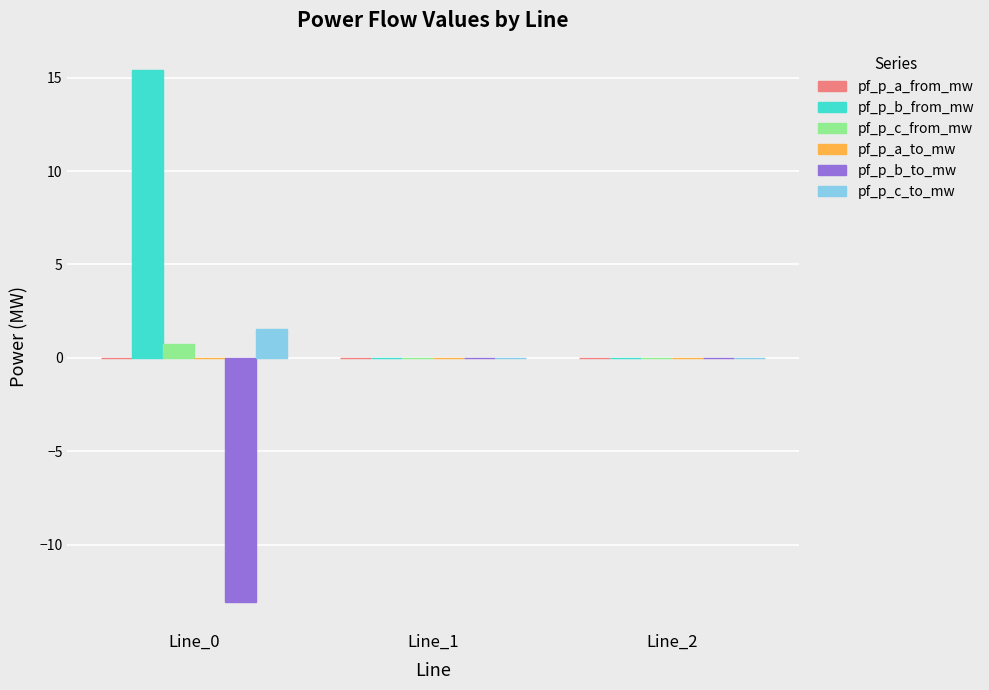

What is the maximum value shown in the chart?

15.4